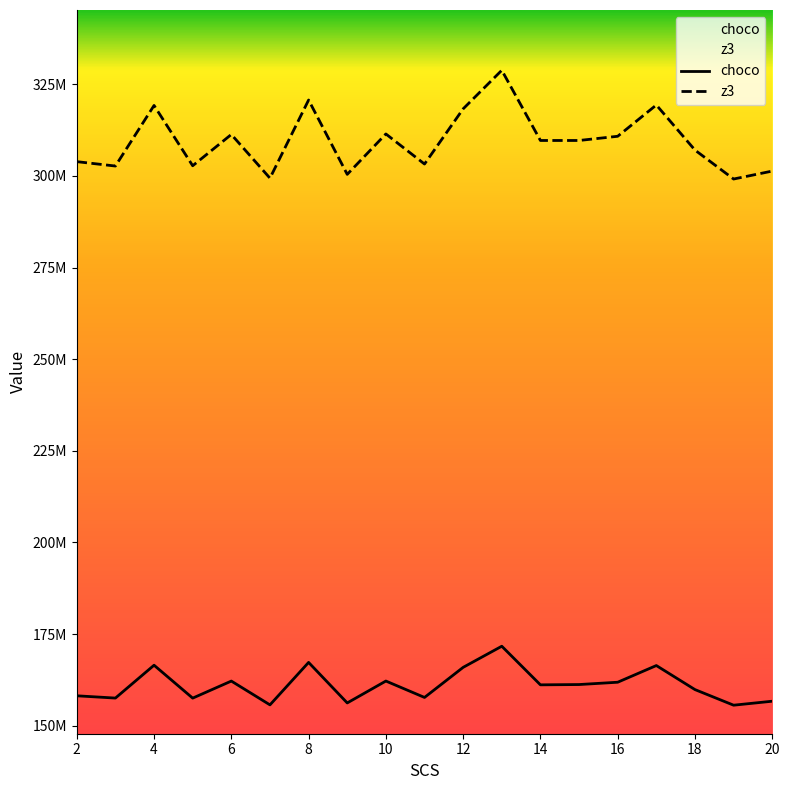

Which series has the largest total across all categories?

z3